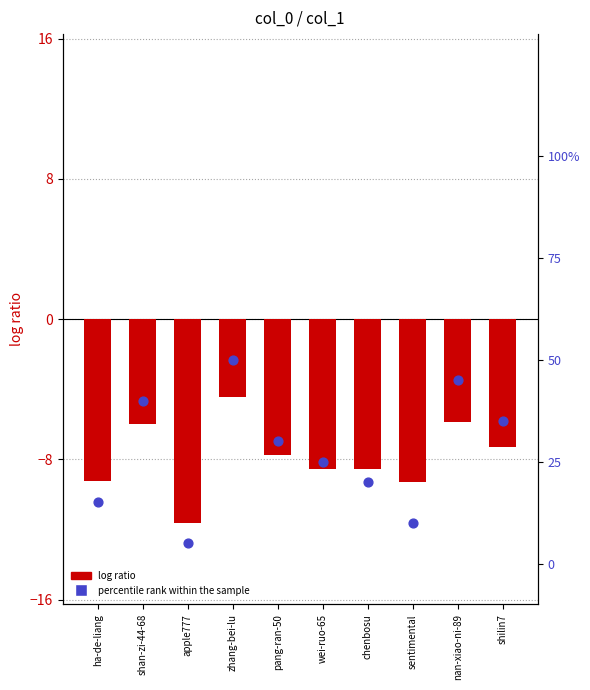

Which series has the largest total across all categories?

percentile rank within the sample